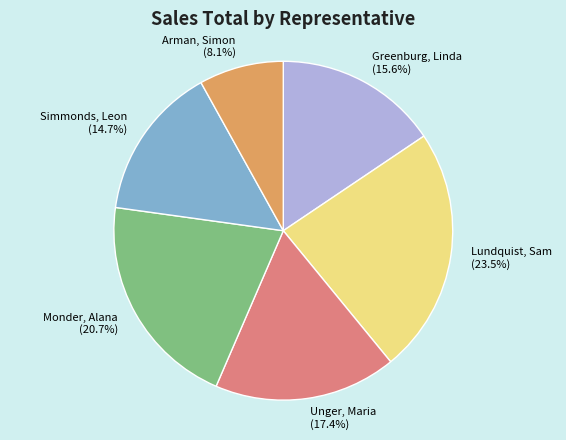

Is Lundquist, Sam the majority of the pie?

No